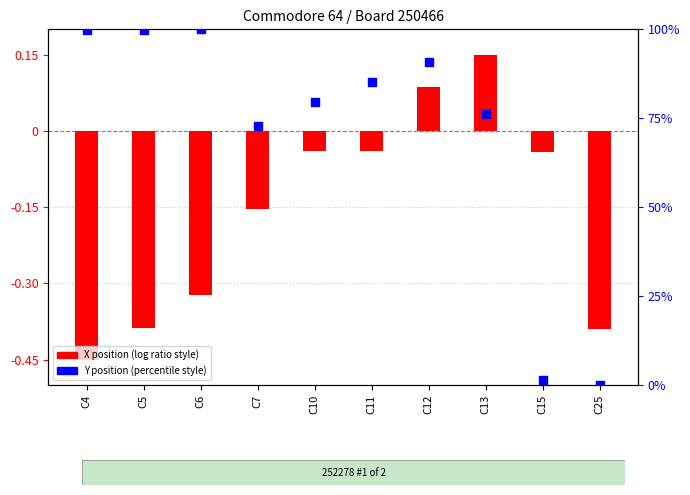

Which series has the largest Y range (max minus min)?

Y position (normalized)